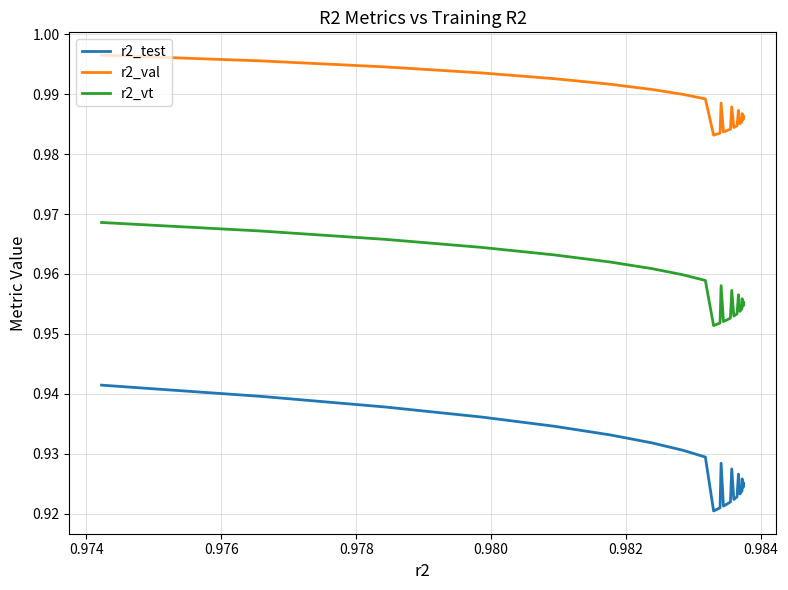

Which series has the largest total across all categories?

r2_val